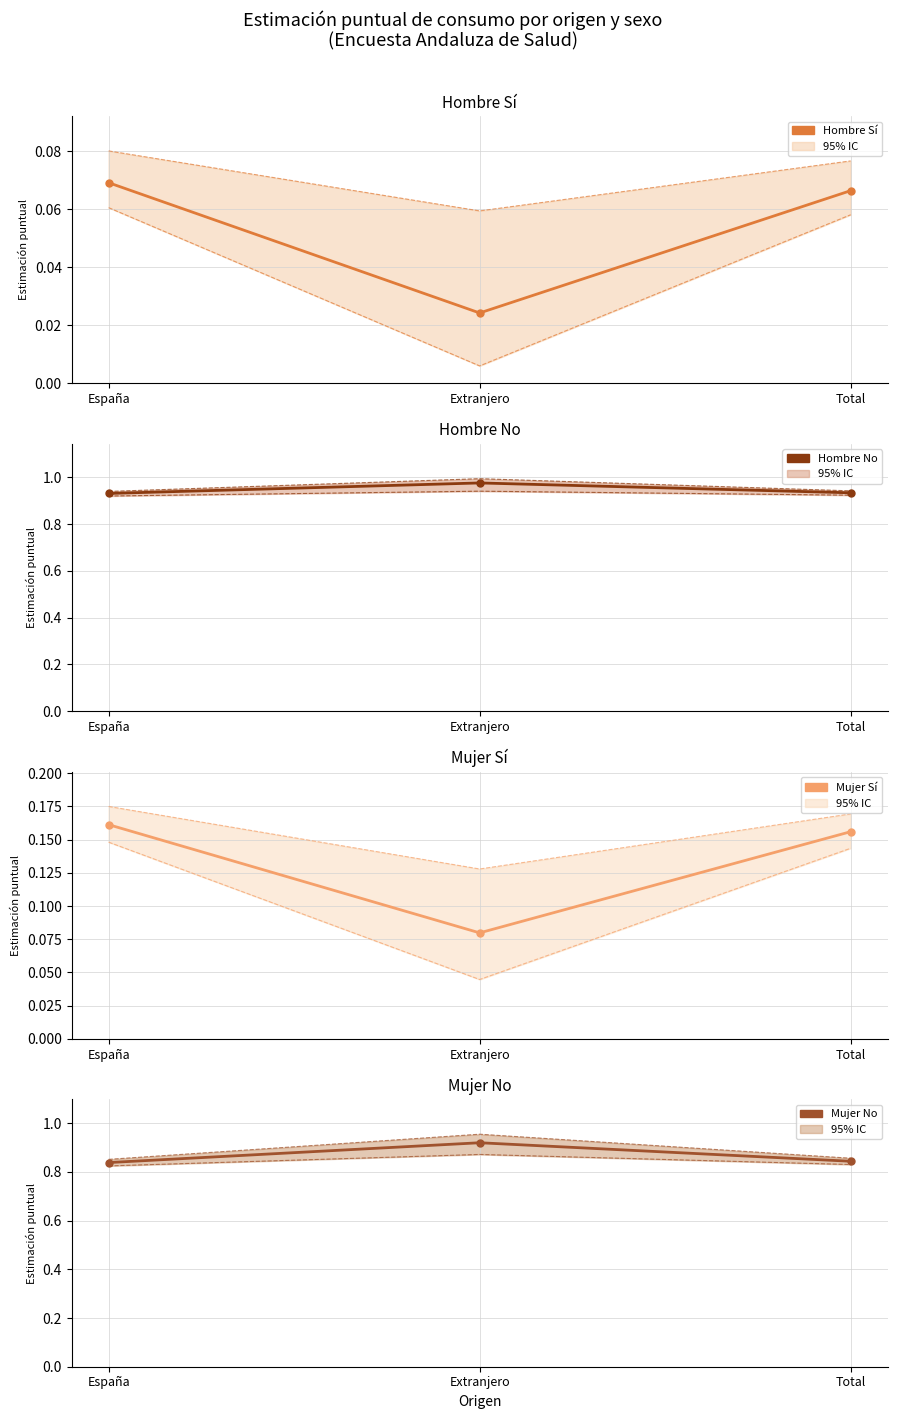

Rank the series by their maximum value, from lowest to highest.

Hombre Sí, Mujer Sí, Mujer No, Hombre No